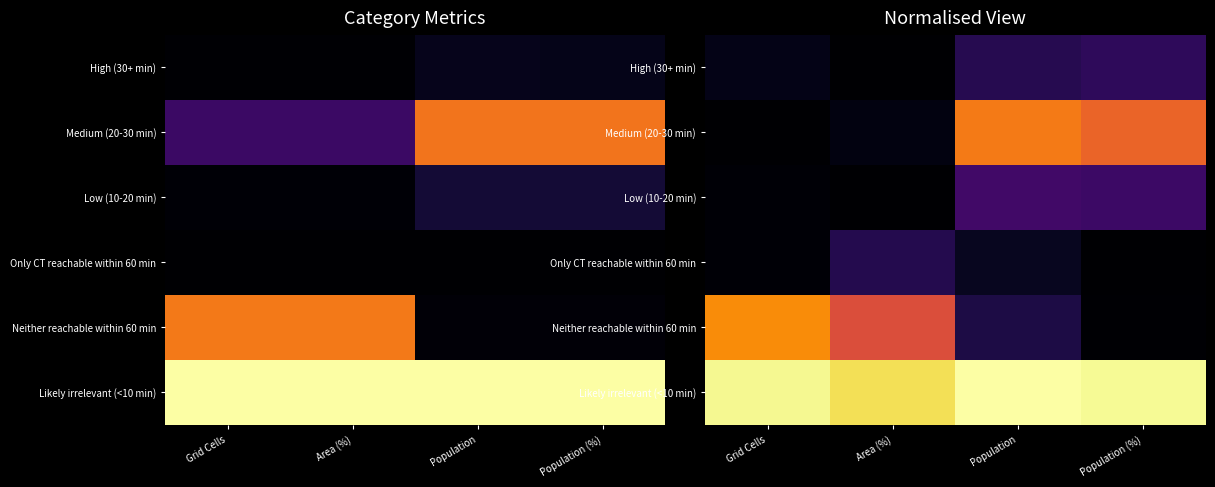

What is the maximum value shown in the chart?

1.0